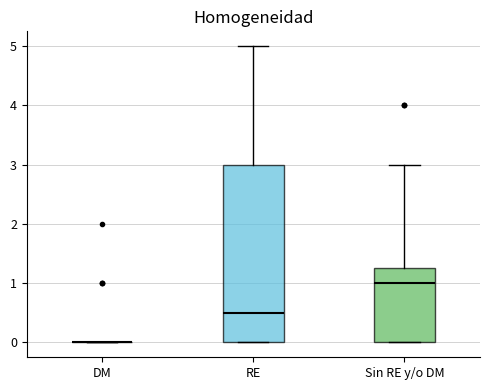

Which box is the tallest, from its lower edge to its upper edge?

RE